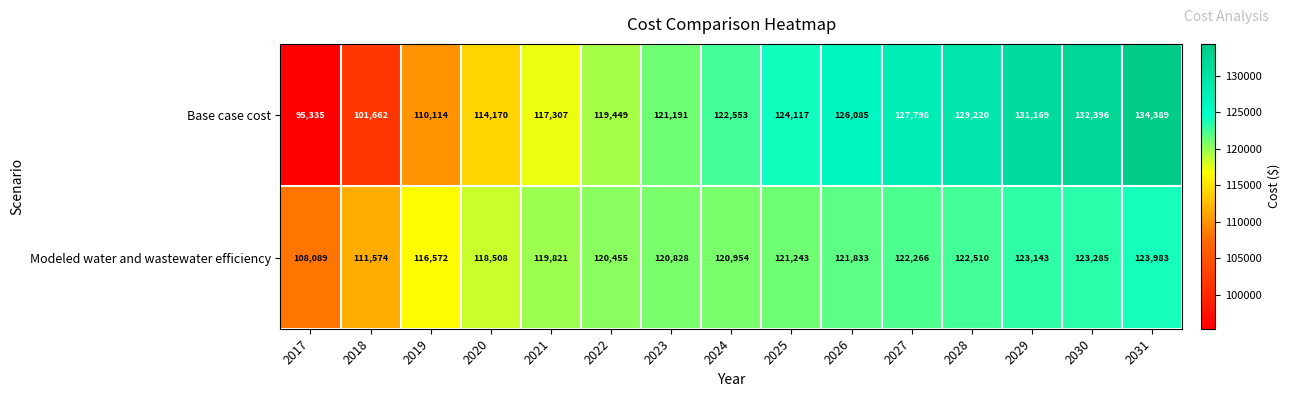

Rank the series by their maximum value, from lowest to highest.

Modeled water and wastewater efficiency, Base case cost